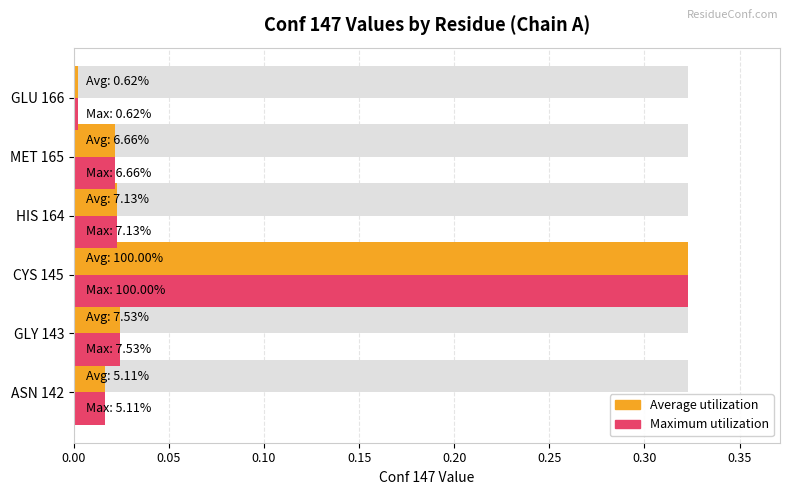

Is the value of Maximum utilization at GLY 143 greater than the value of Average utilization at CYS 145?

No